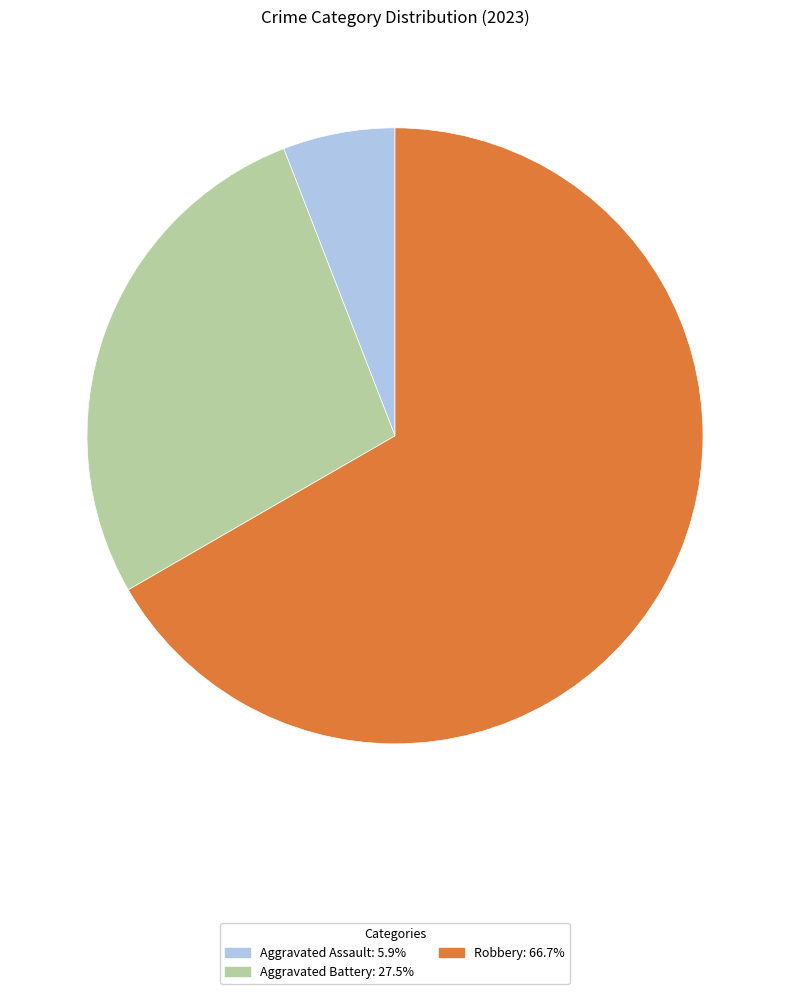

Count the number of slices in the pie.

3